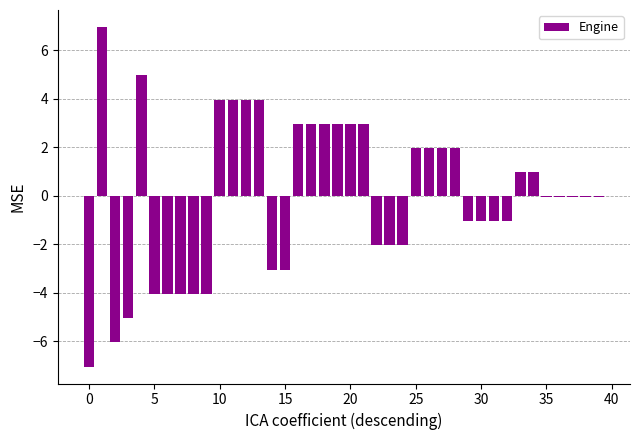

What is the smallest value displayed?

-7.0